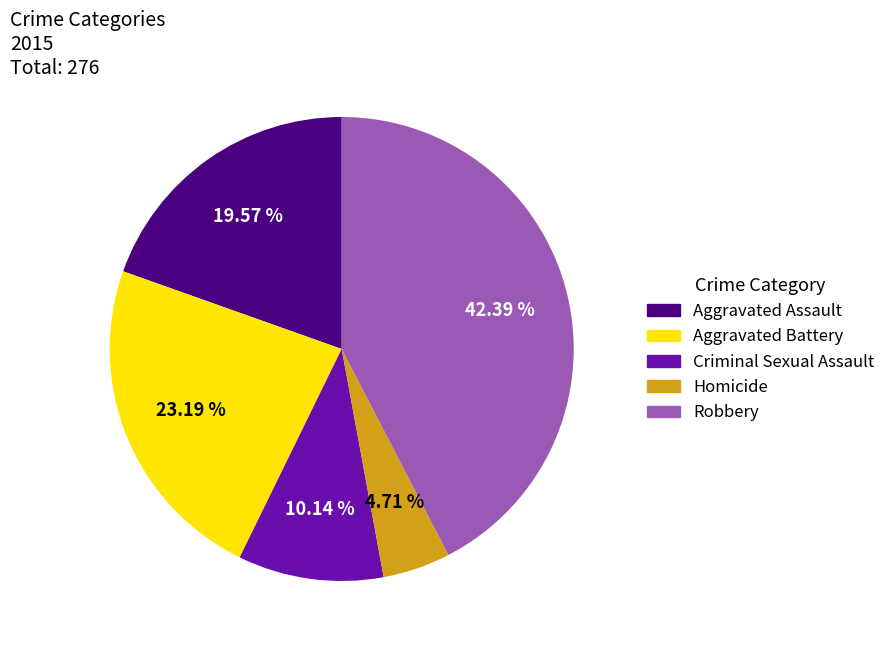

Is there any slice that represents more than half of the pie?

No